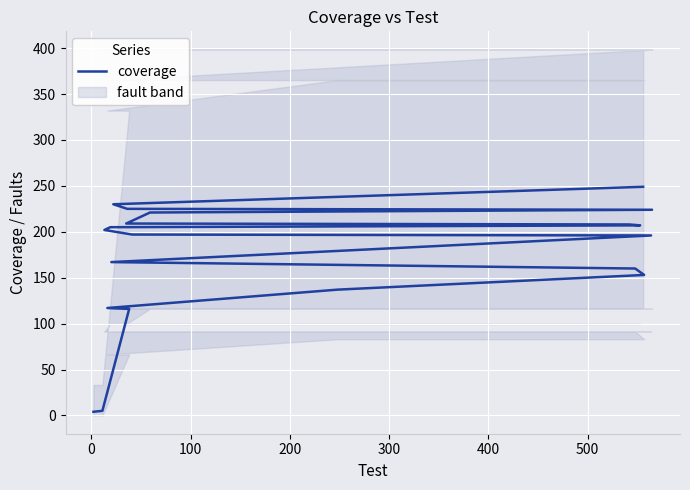

How many data points are above 202?

9